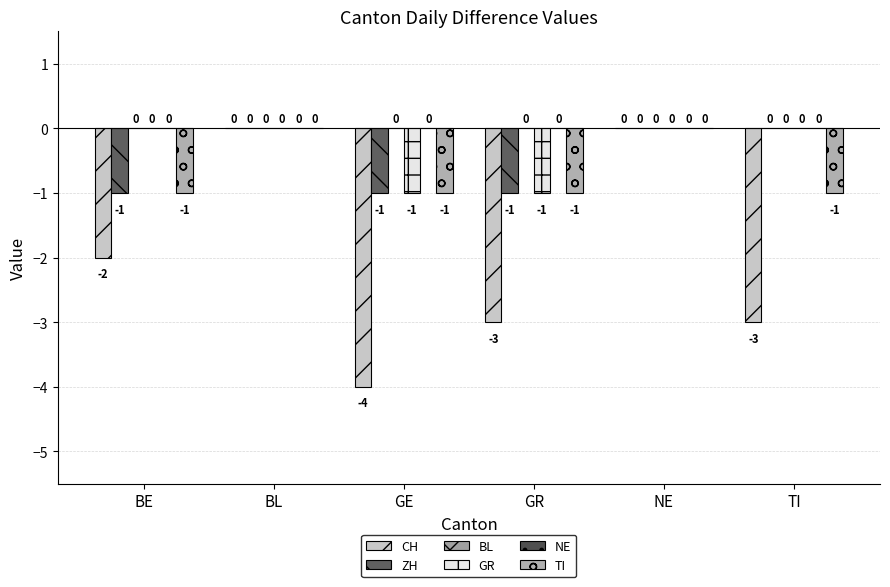

Read the CH value at TI.

-3